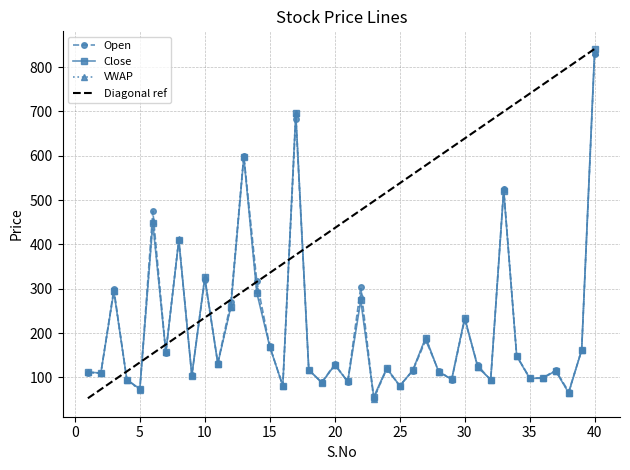

List the labels in order of Close value, largest first.

40, 17, 13, 33, 6, 8, 10, 3, 14, 22, 12, 30, 27, 15, 39, 7, 34, 11, 20, 31, 24, 18, 26, 37, 1, 28, 2, 9, 35, 36, 29, 4, 32, 21, 19, 16, 25, 5, 38, 23